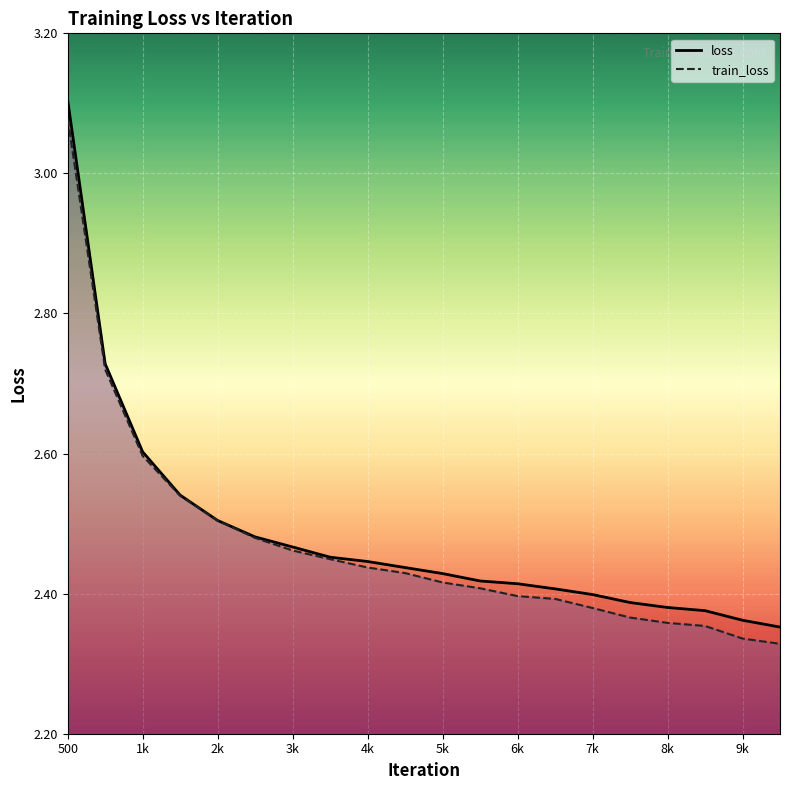

Is it true that loss equals 1.4 at 5000?

False